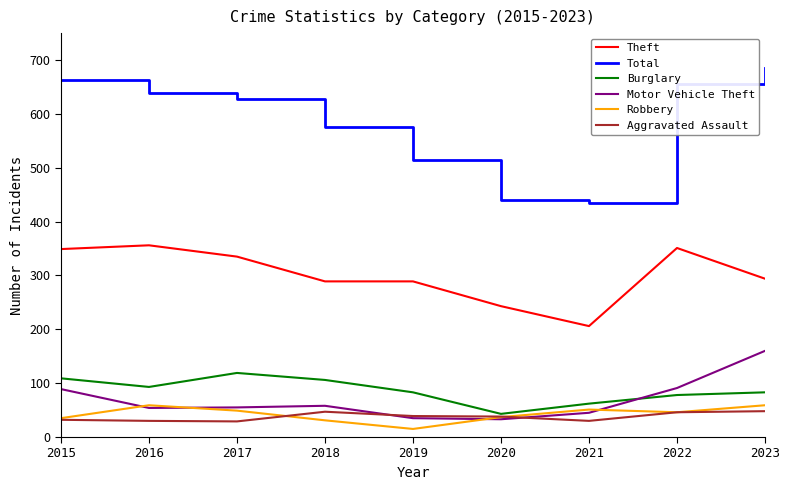

True or false: Theft has a value of 206 at 2021.

True